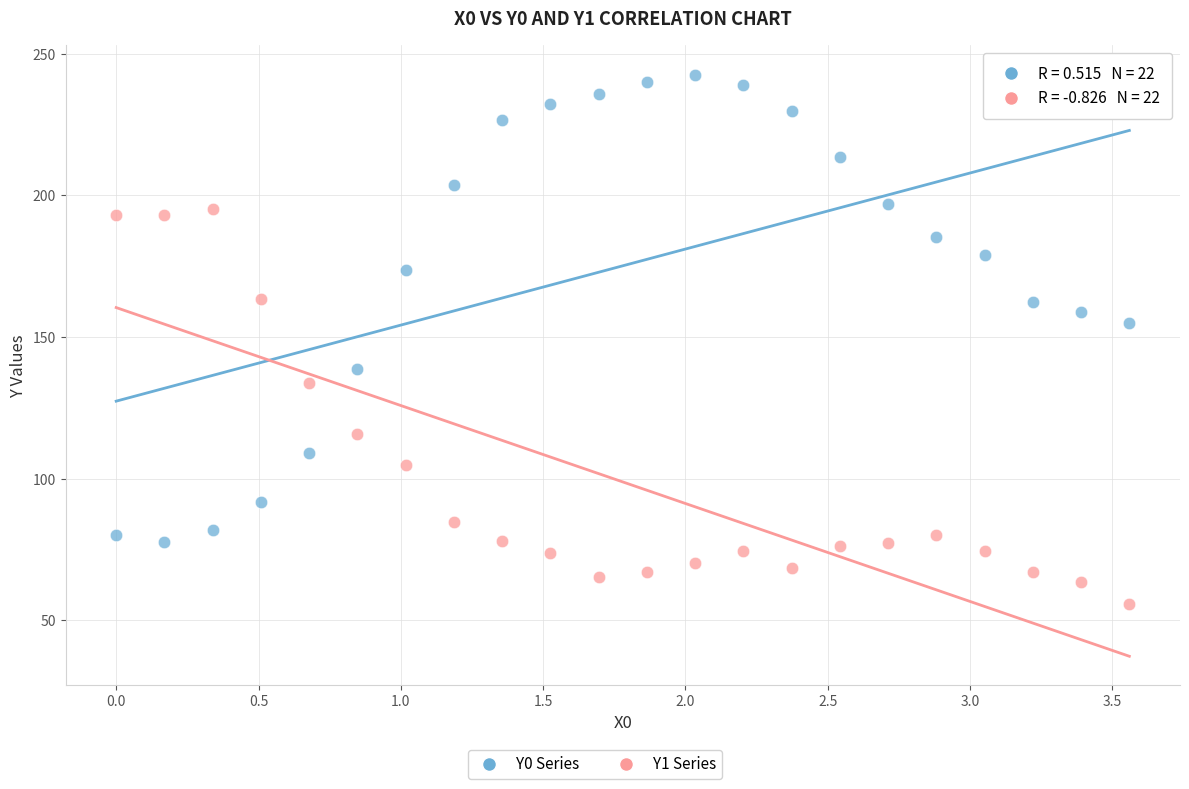

Across all data points, what is the range of Y values (max minus min)?

187.0